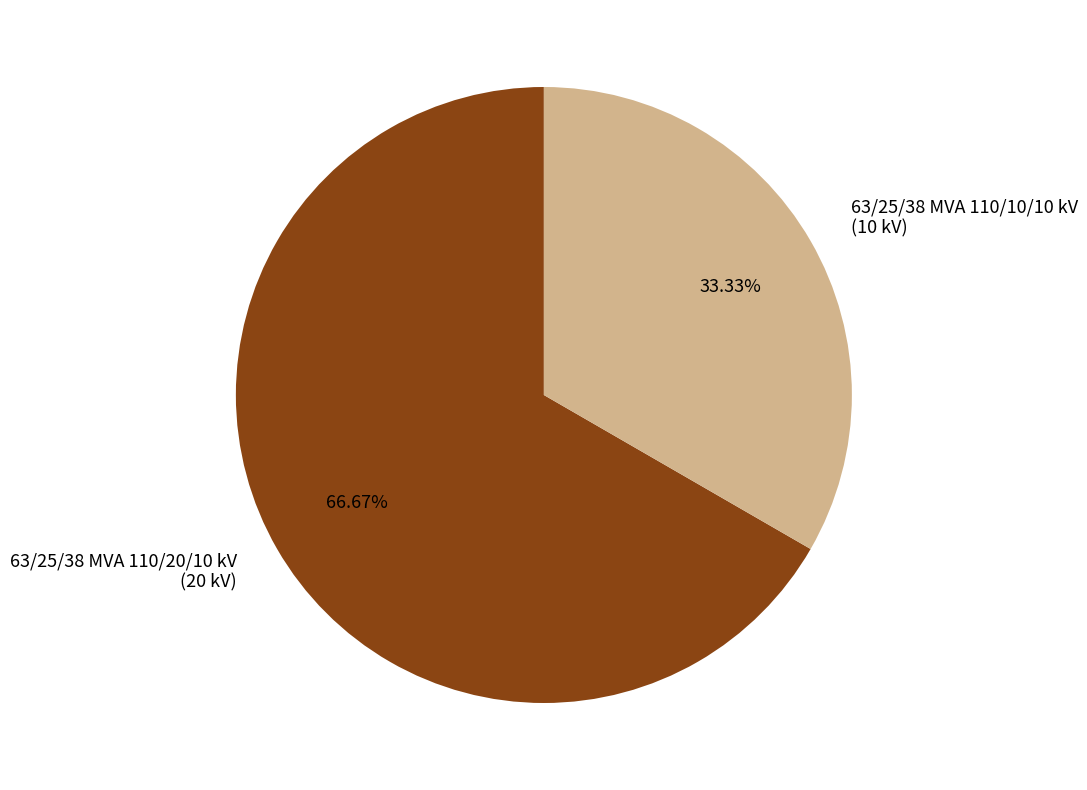

Which slice is the smallest?

63/25/38 MVA 110/10/10 kV